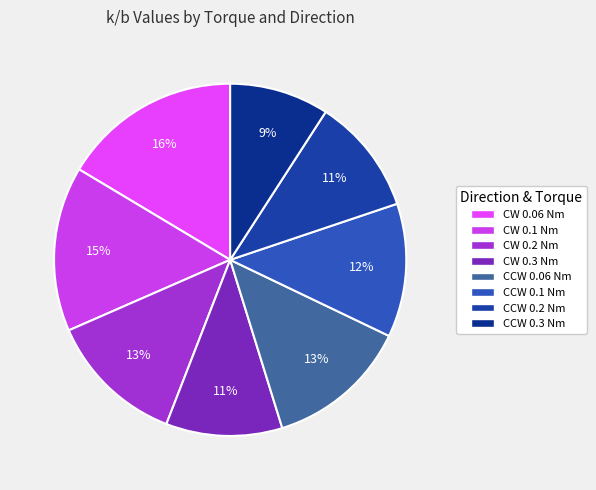

How many slices are in this pie chart?

8